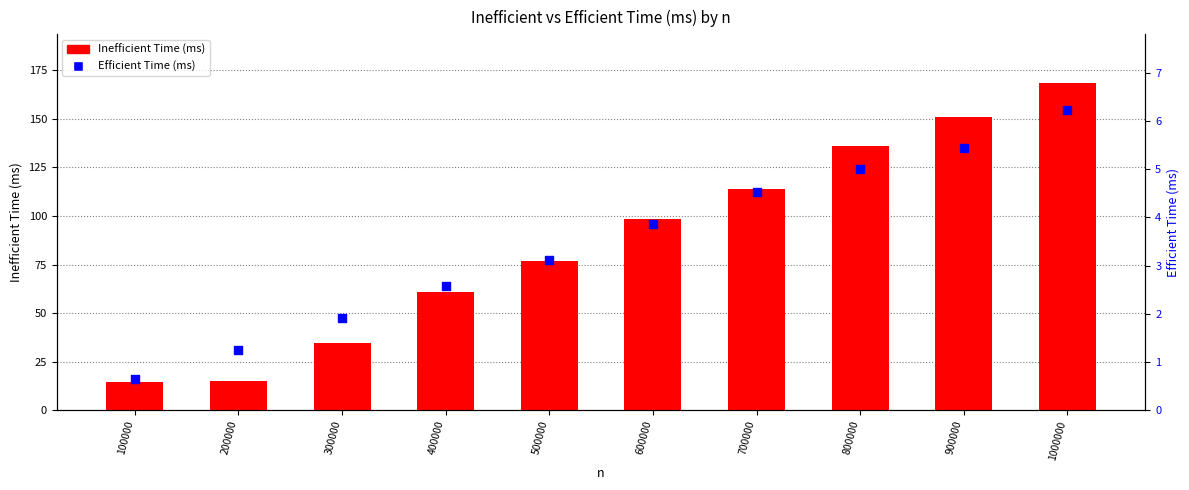

At how many categories does at least one series exceed 135?

3